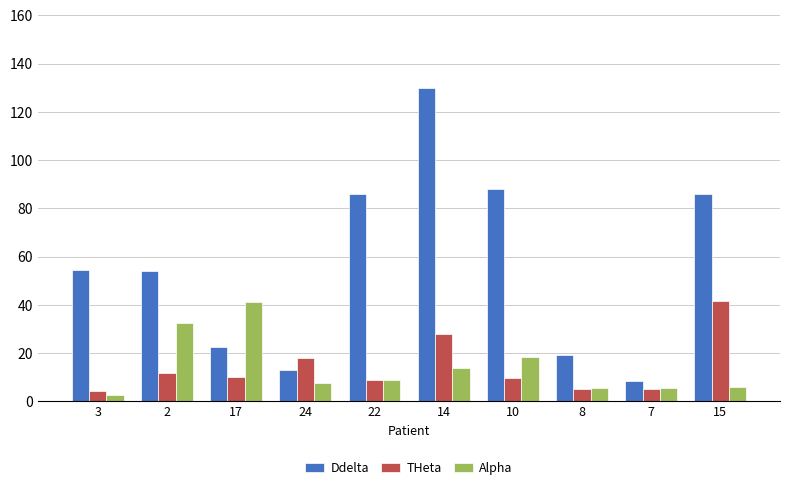

What is the label of the 5th bar from the right?

14